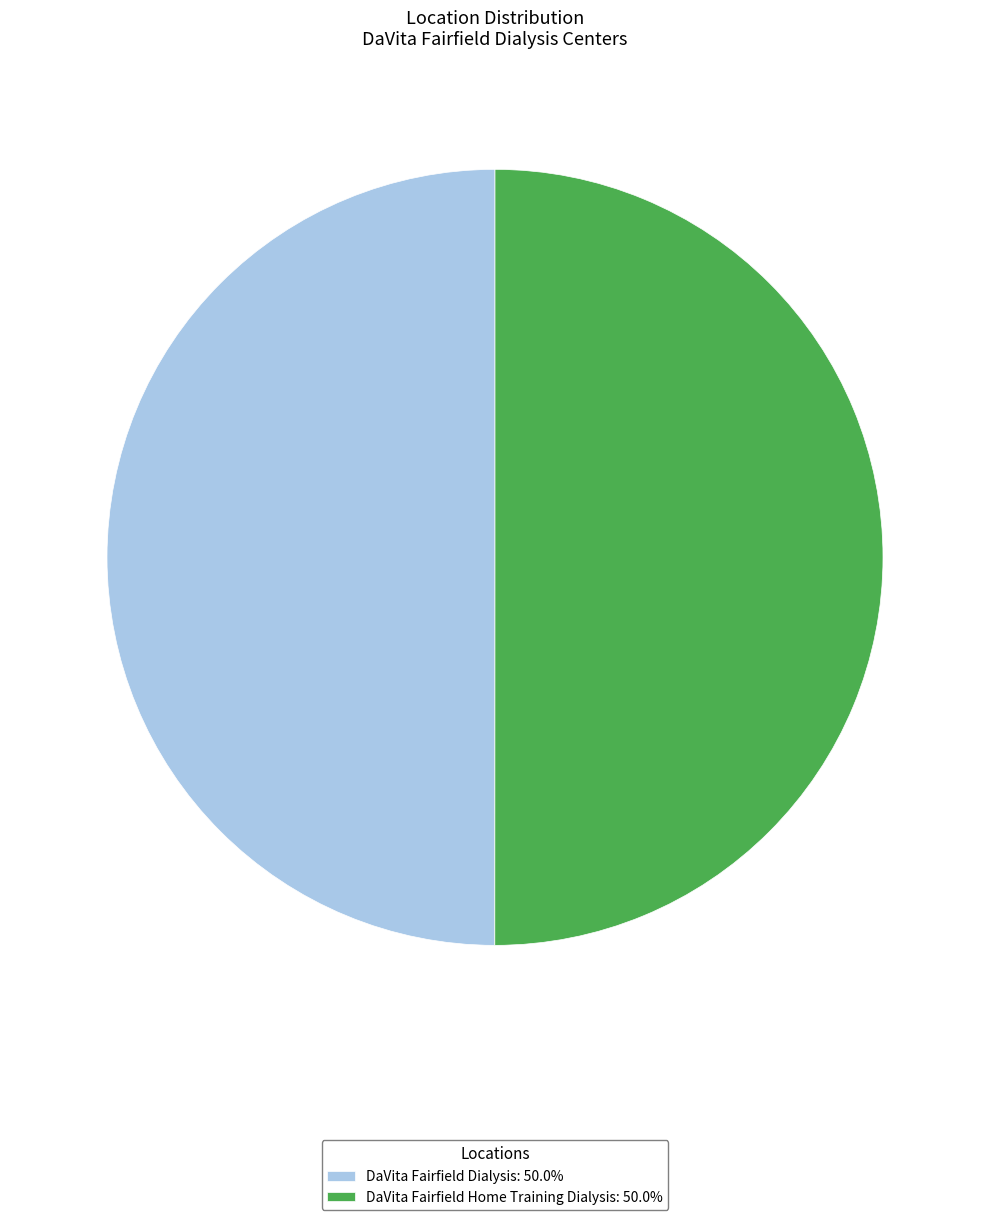

Is the sum of DaVita Fairfield Home Training Dialysis: 50.0% and DaVita Fairfield Dialysis: 50.0% greater than half?

Yes